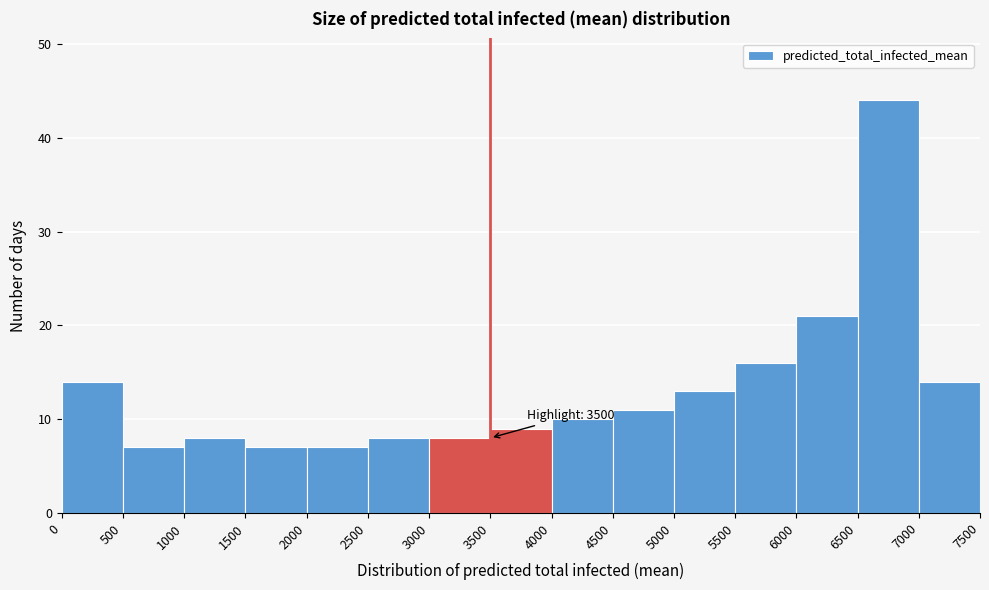

Which range on the x-axis has the tallest bar?

6500 to 7000